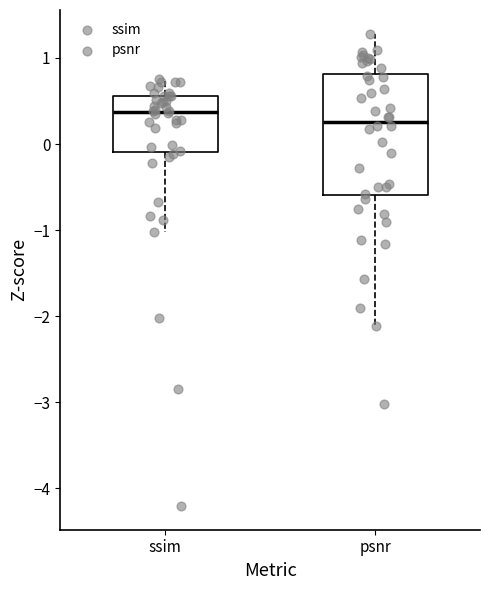

Which box's median line is the lowest?

psnr